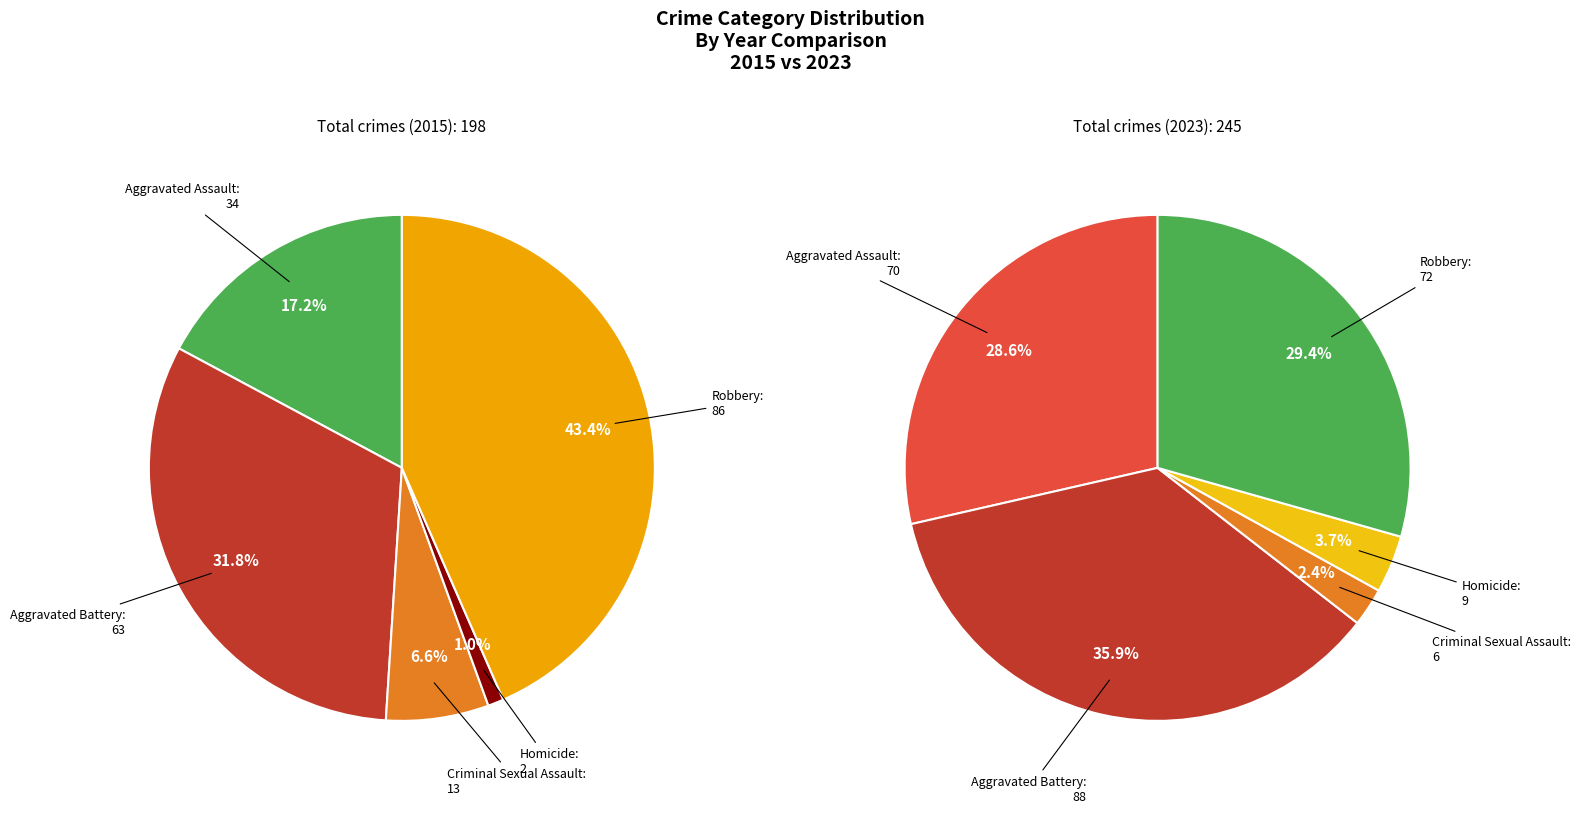

To the nearest percent, what is the difference between the largest and smallest slice percentages?

42%